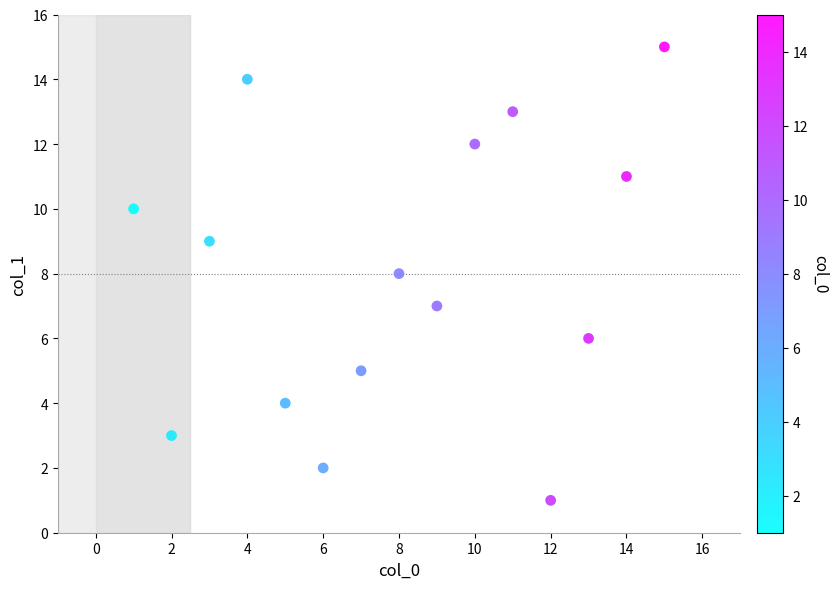

What is the range of X values (max minus min)?

14